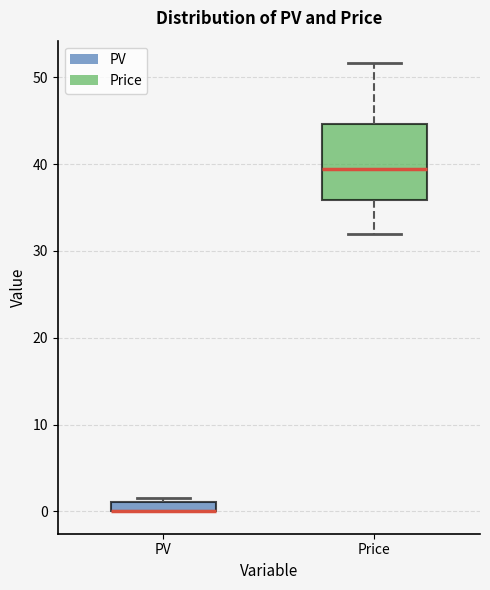

Where is the lower edge of the box for PV on the y-axis? The values are not printed on the chart, so give them approximately, as read against the axis.

0